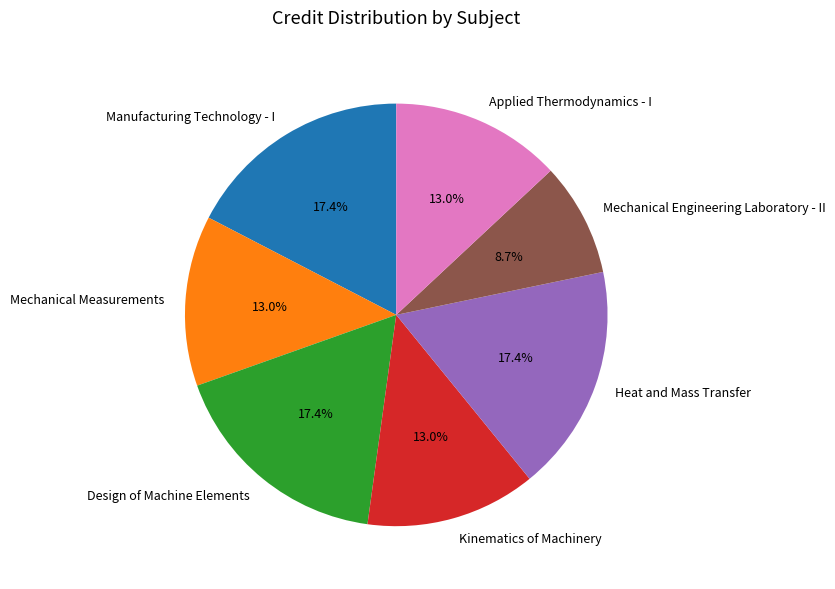

The Applied Thermodynamics - I slice represents 24% of the pie. True or false?

False